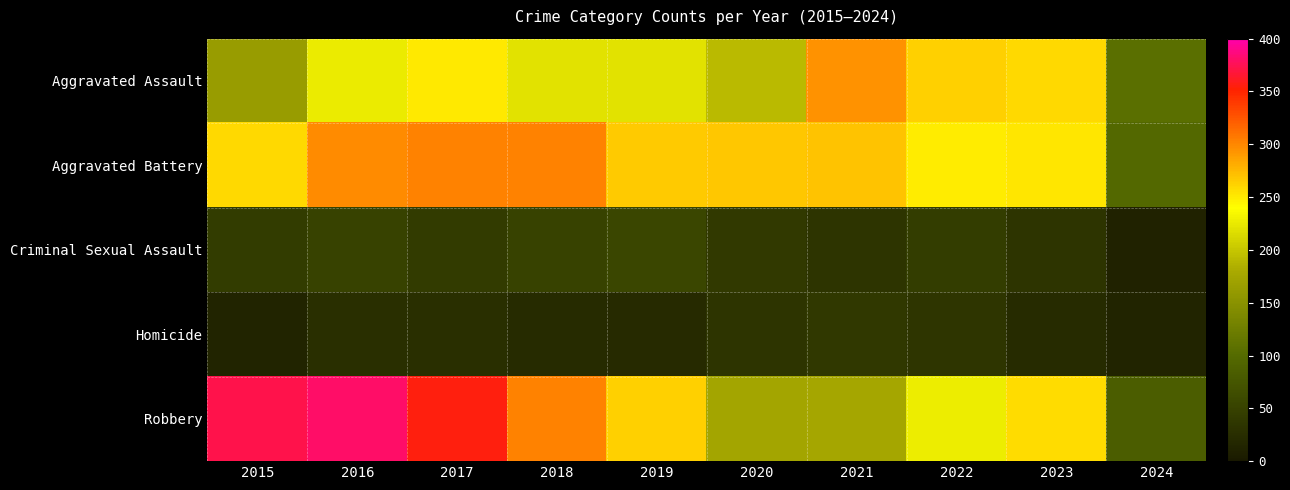

Reading right to left, transcribe all the data shown in this chart.

Aggravated Assault: 2024=106	2023=259	2022=264	2021=295	2020=192	2019=220	2018=220	2017=251	2016=225	2015=164
Aggravated Battery: 2024=97	2023=252	2022=249	2021=270	2020=268	2019=267	2018=302	2017=303	2016=298	2015=259
Criminal Sexual Assault: 2024=12	2023=33	2022=45	2021=33	2020=40	2019=55	2018=51	2017=41	2016=51	2015=43
Homicide: 2024=14	2023=22	2022=35	2021=38	2020=34	2019=21	2018=23	2017=27	2016=28	2015=13
Robbery: 2024=83	2023=257	2022=227	2021=175	2020=174	2019=263	2018=302	2017=356	2016=381	2015=372